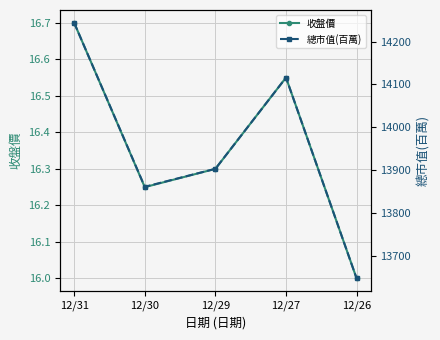

Between 12/31 and 12/27, which series saw the biggest shift?

總市值(百萬)